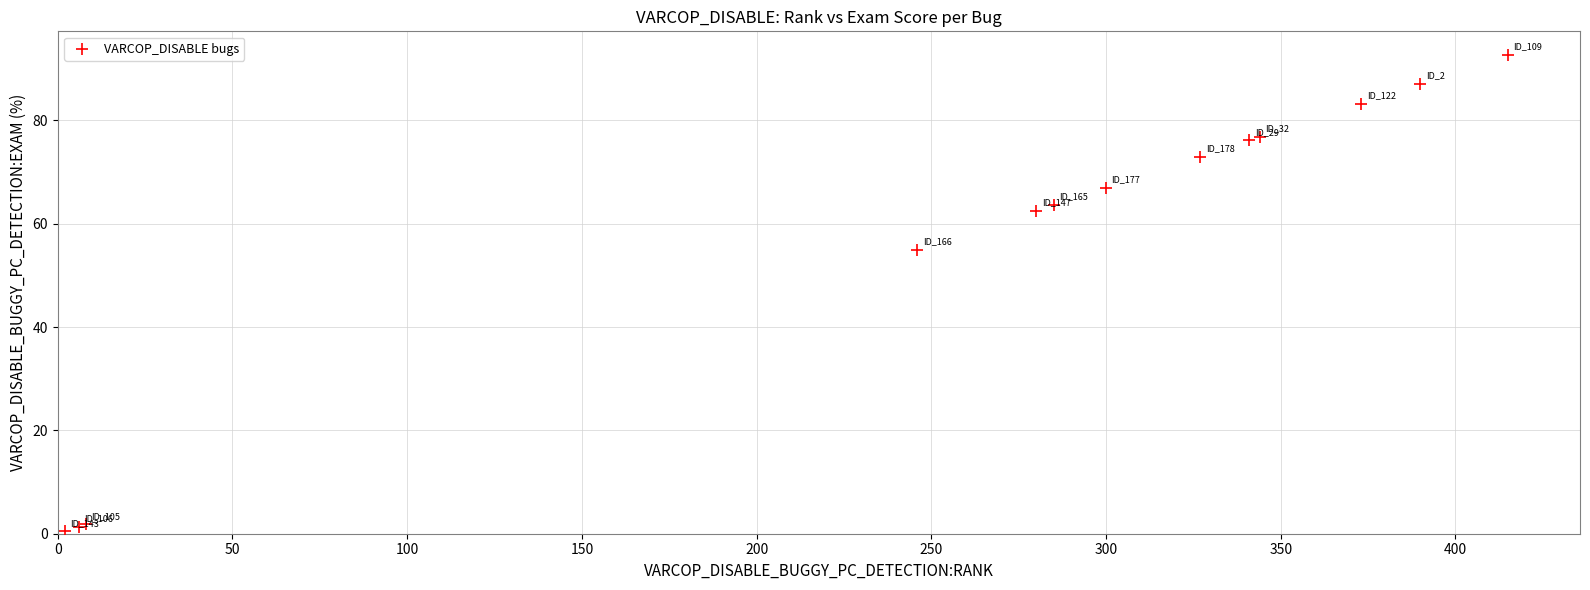

What Y value in the scatter plot is closest to 46?

54.9